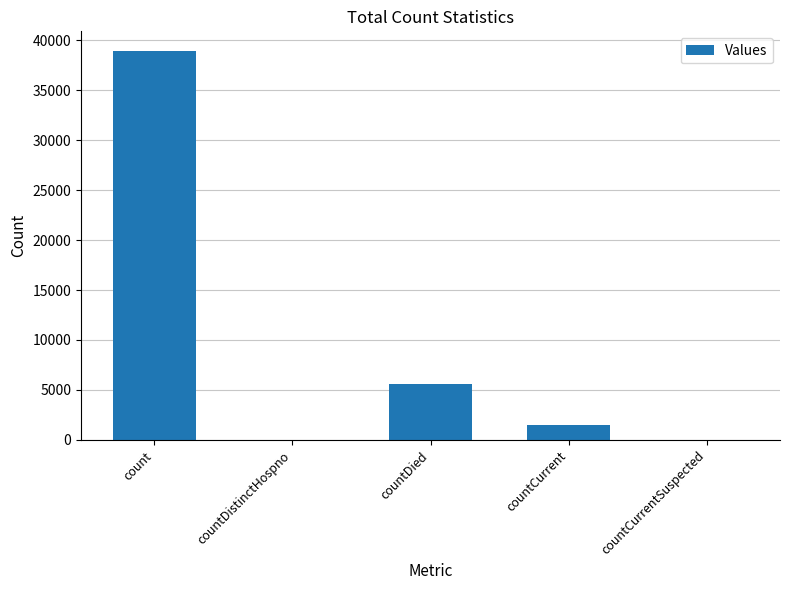

Reading left to right, what are all the values shown in this chart?

38926	0	5641	1450	0